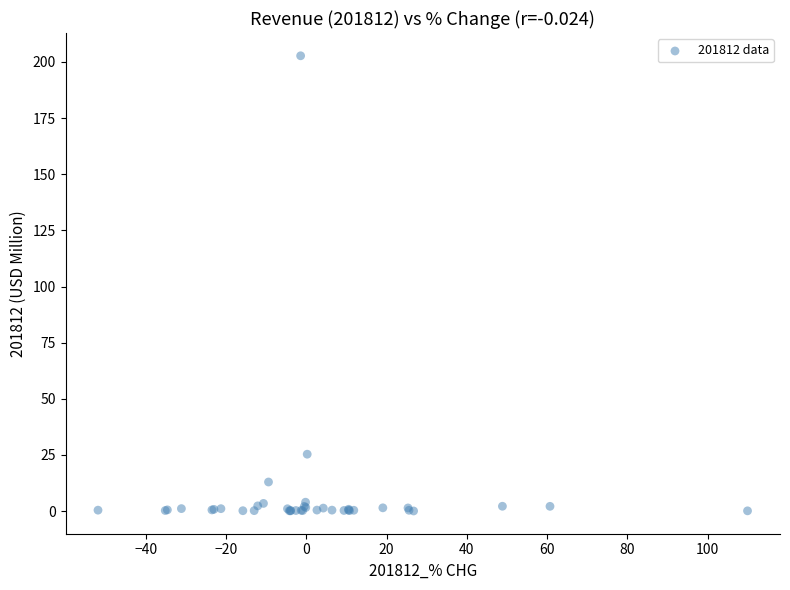

What Y value in the scatter plot is closest to 101?

25.3